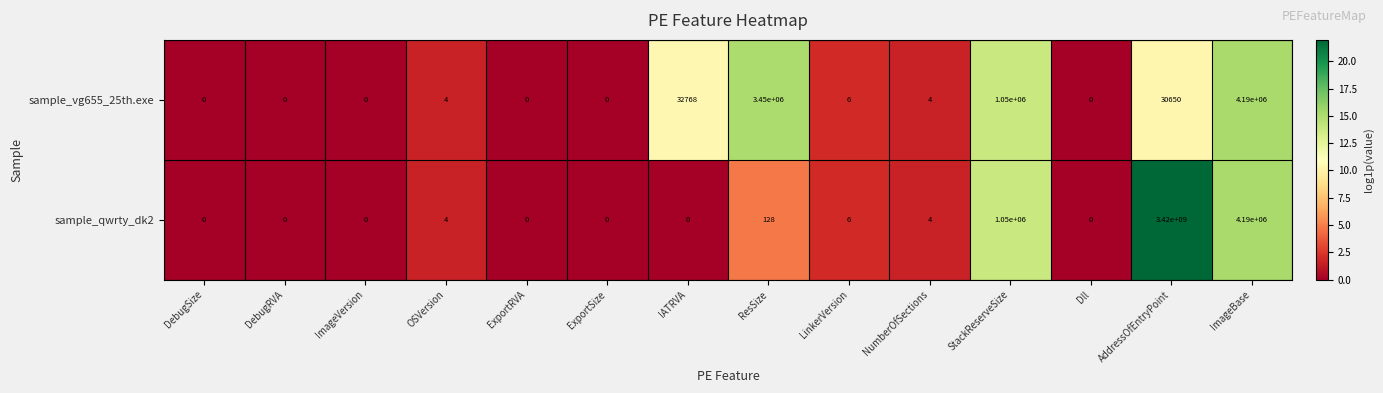

The sample_vg655_25th.exe series shows 32768 at IATRVA. True or false?

True